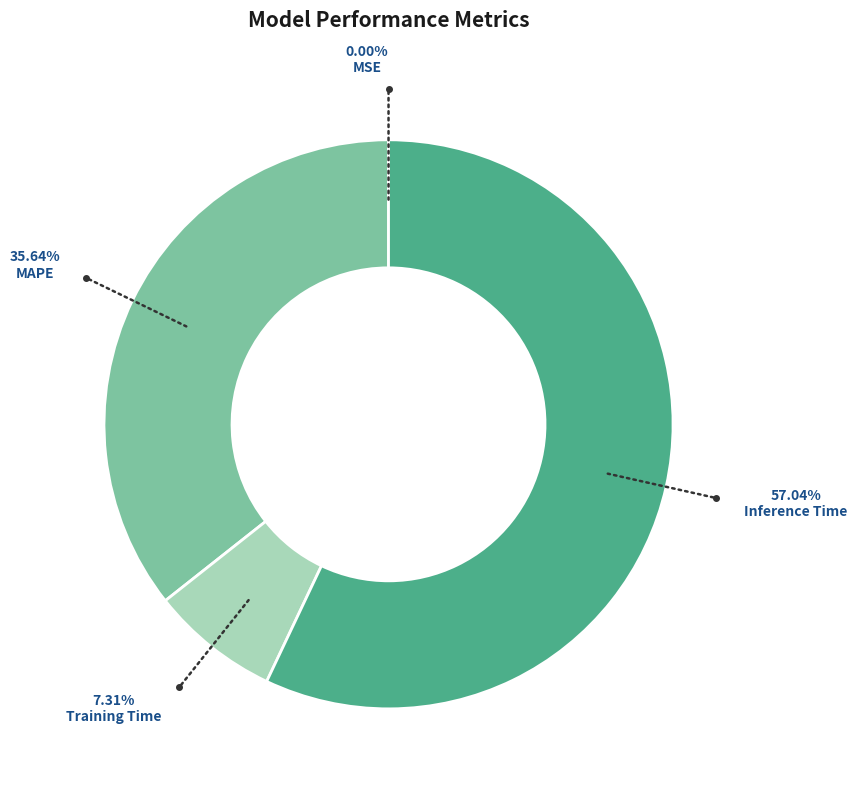

Is there a majority slice in this chart?

Yes